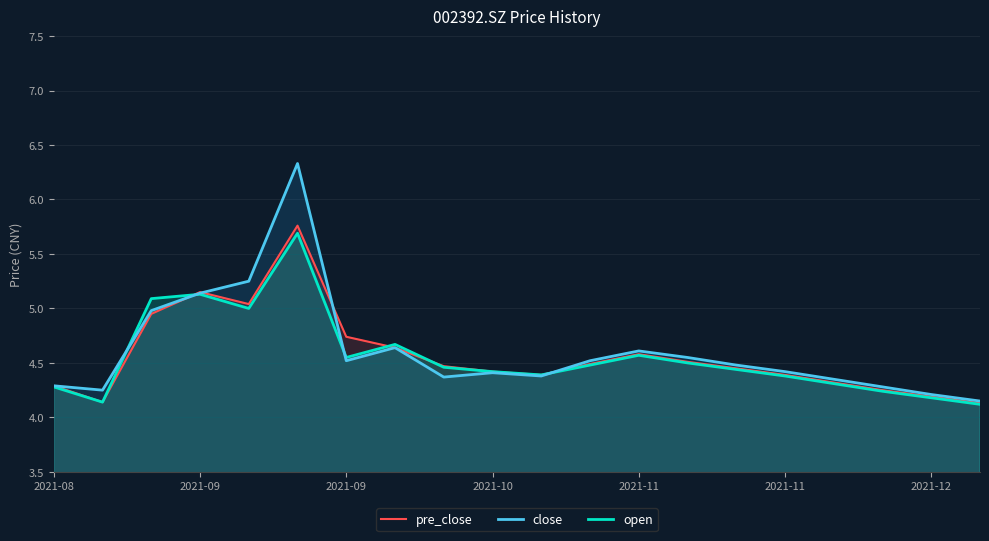

At 2021-11, list the series in order from largest to smallest.

close, pre_close, open